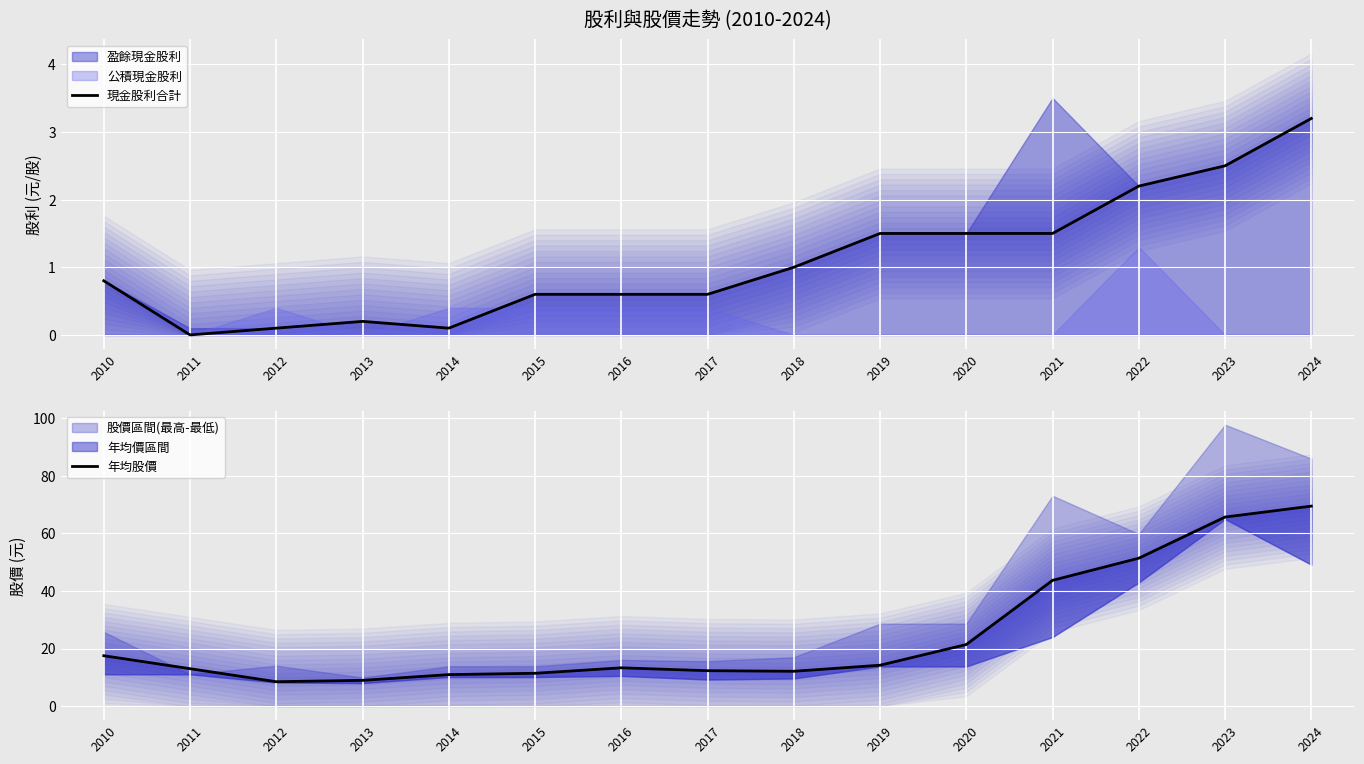

List the series in order of their peak value, lowest first.

現金股利合計, 年均股價